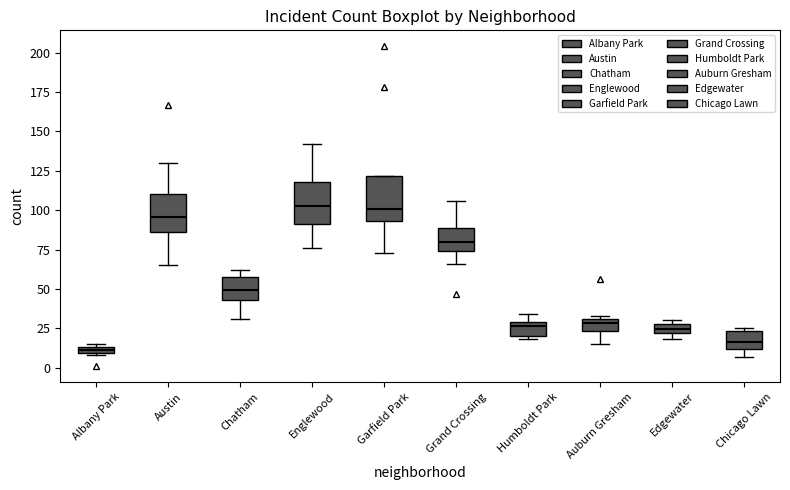

Where is the upper edge of the box for Albany Park on the y-axis? The values are not printed on the chart, so give them approximately, as read against the axis.

15